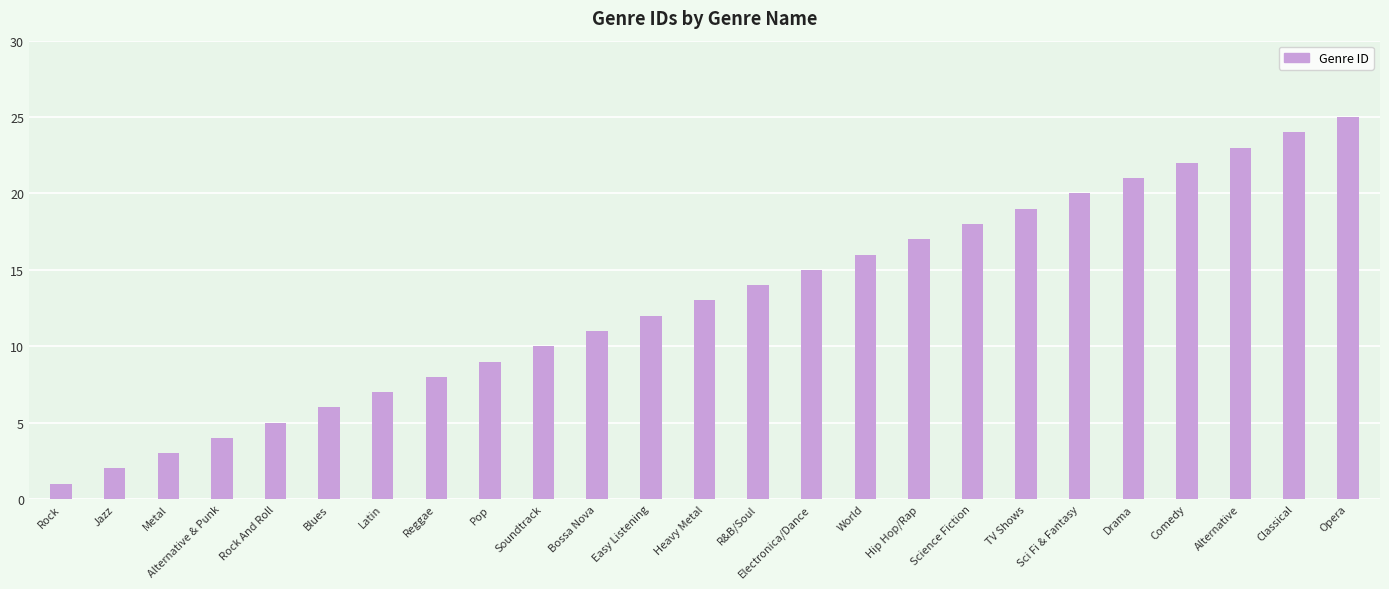

What is the label of the 10th bar from the right?

World